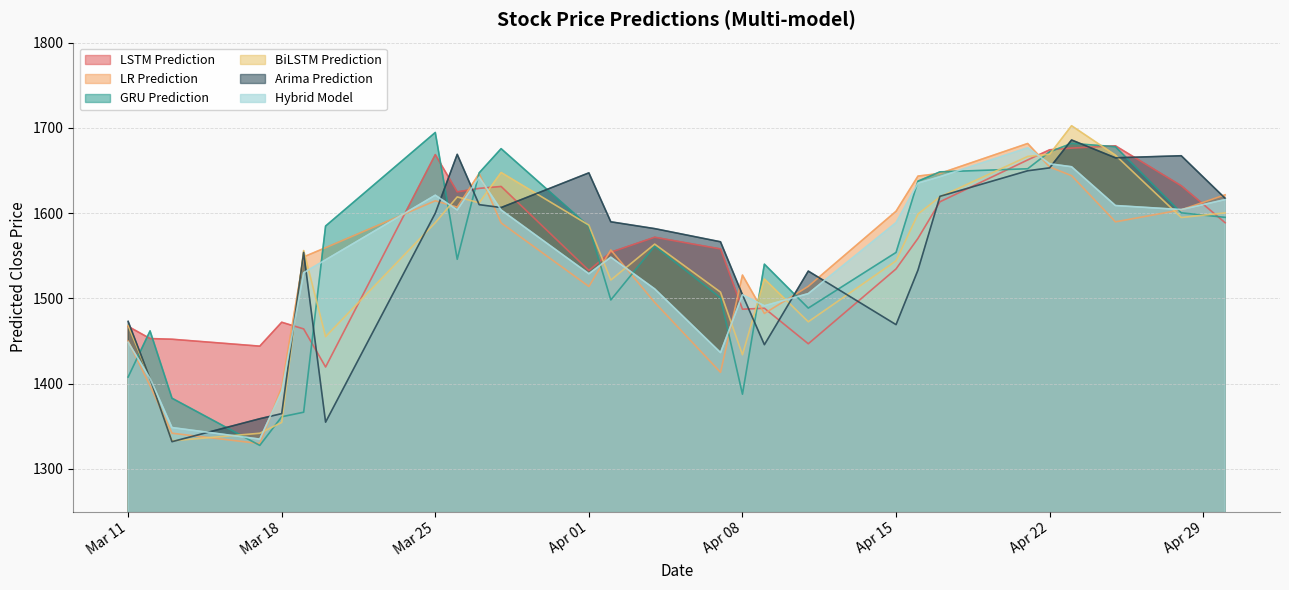

What is the difference between the second highest and second lowest values in the LR Prediction series?

312.3